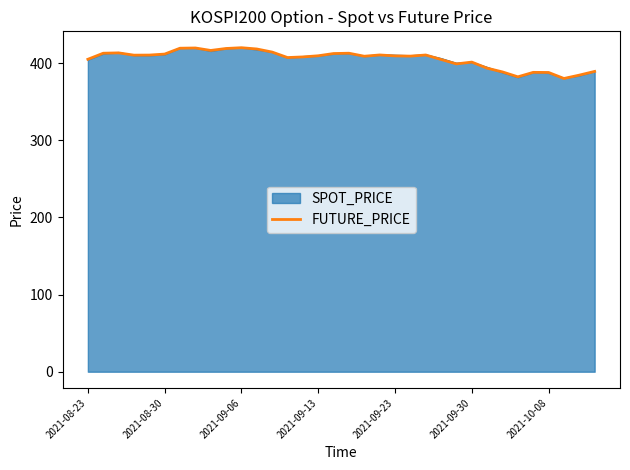

What is the maximum value shown in the chart?

420.4